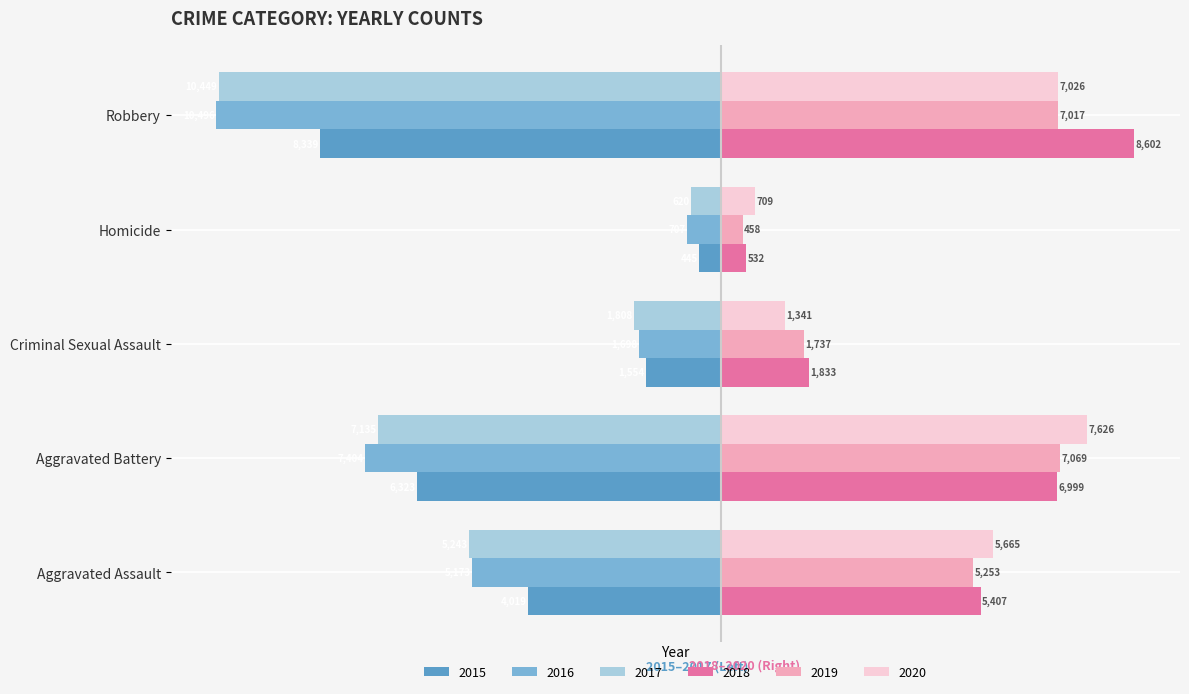

Which series has the widest spread of values?

2017